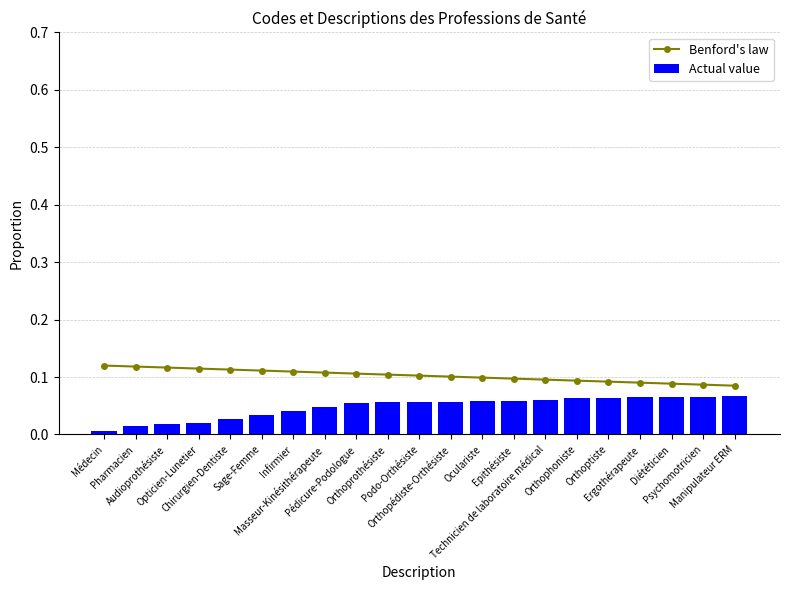

The value of Actual value at Pédicure-Podologue is 0.0. True or false?

False